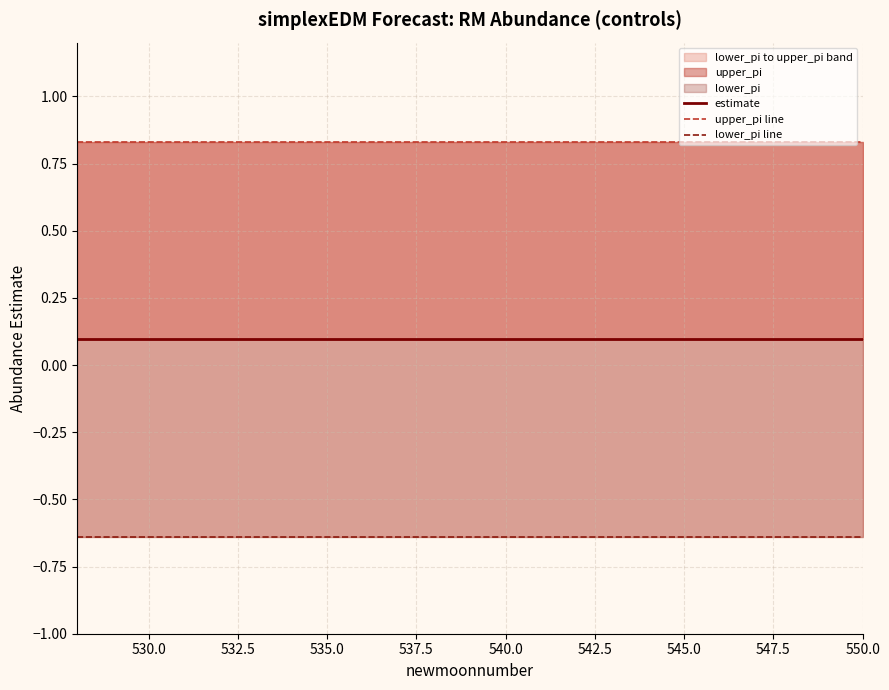

True or false: lower_pi line and upper_pi line cross at least once.

False